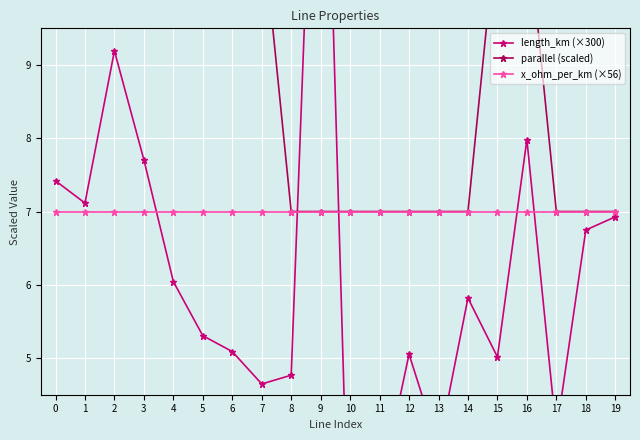

Which label corresponds to the largest value in the chart?

9